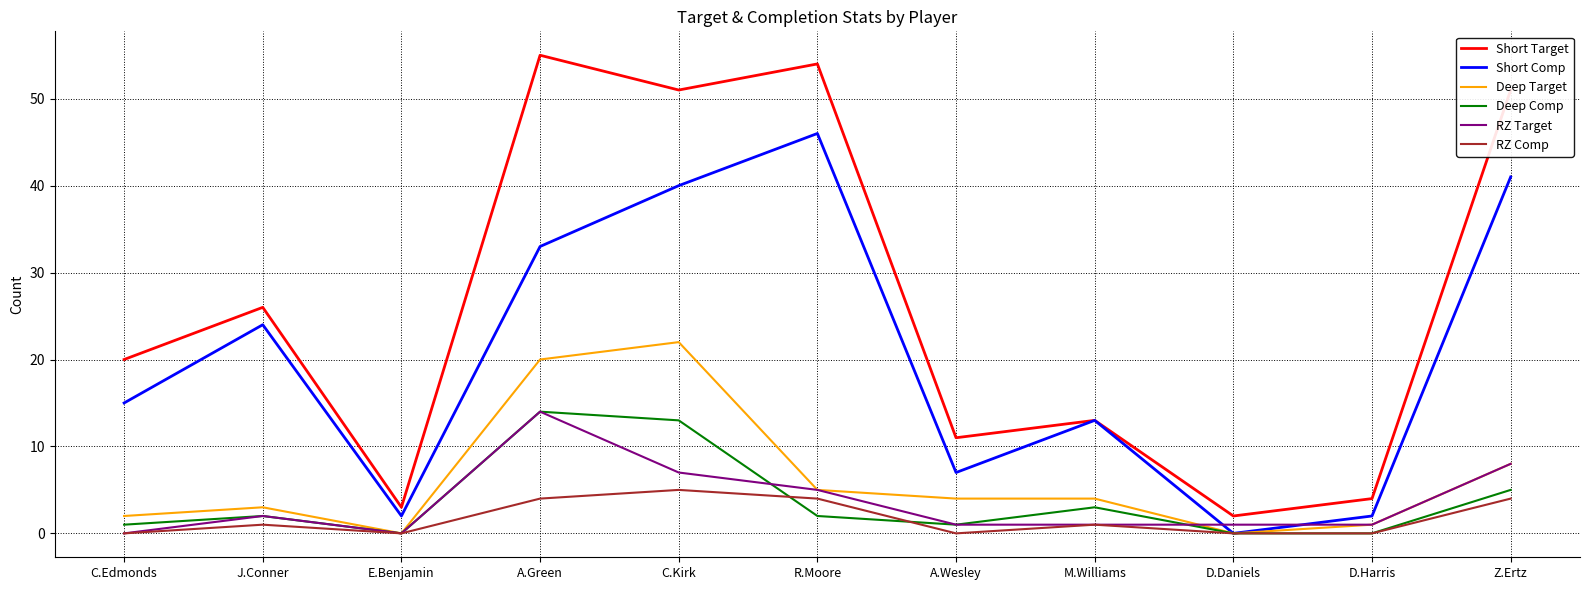

What is the maximum value for RZ Comp?

5